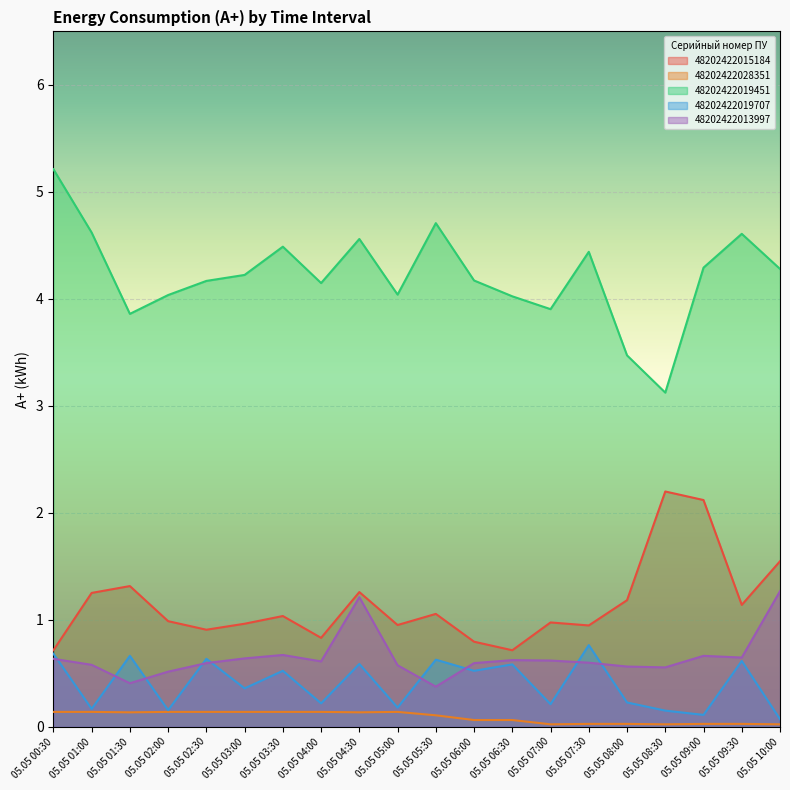

How many values in the 48202422019451 series are below 4?

4